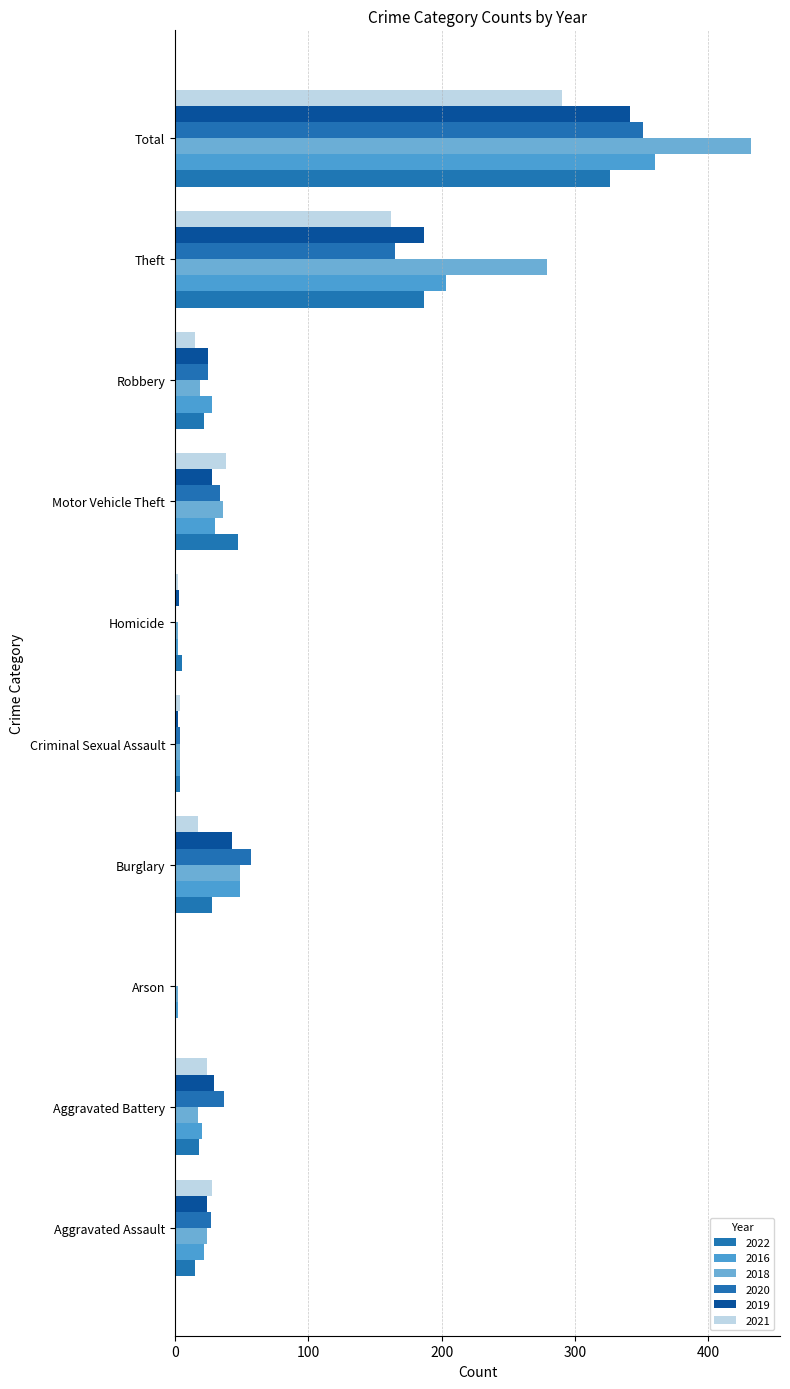

At which label does 2020 reach its peak?

Total